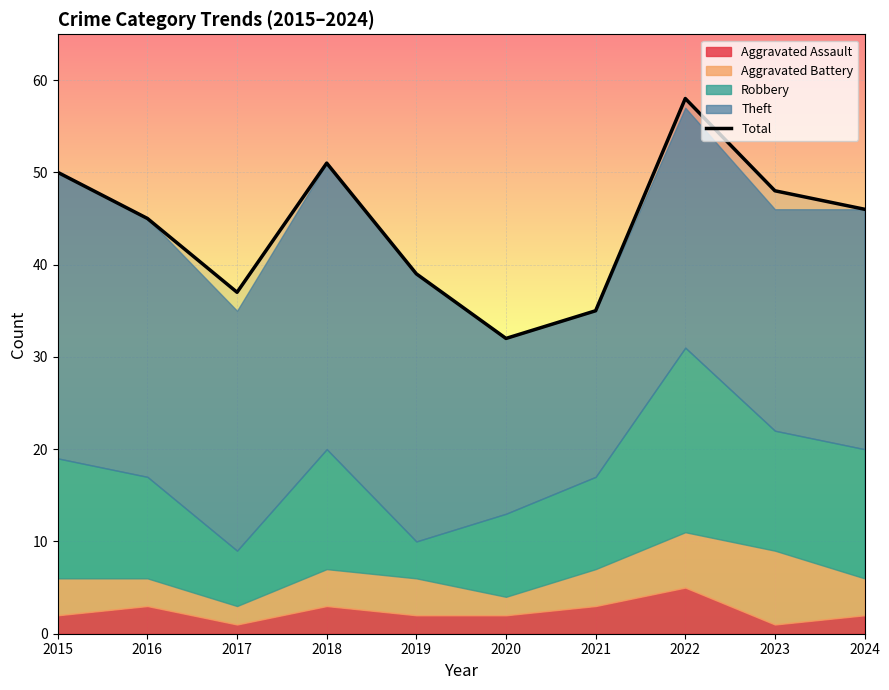

How many data points does each series have?

10